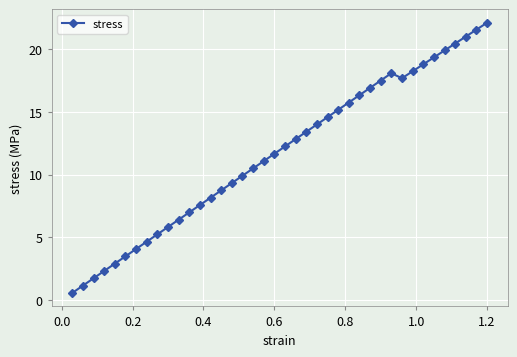

What is the difference between the maximum and minimum values?

21.5